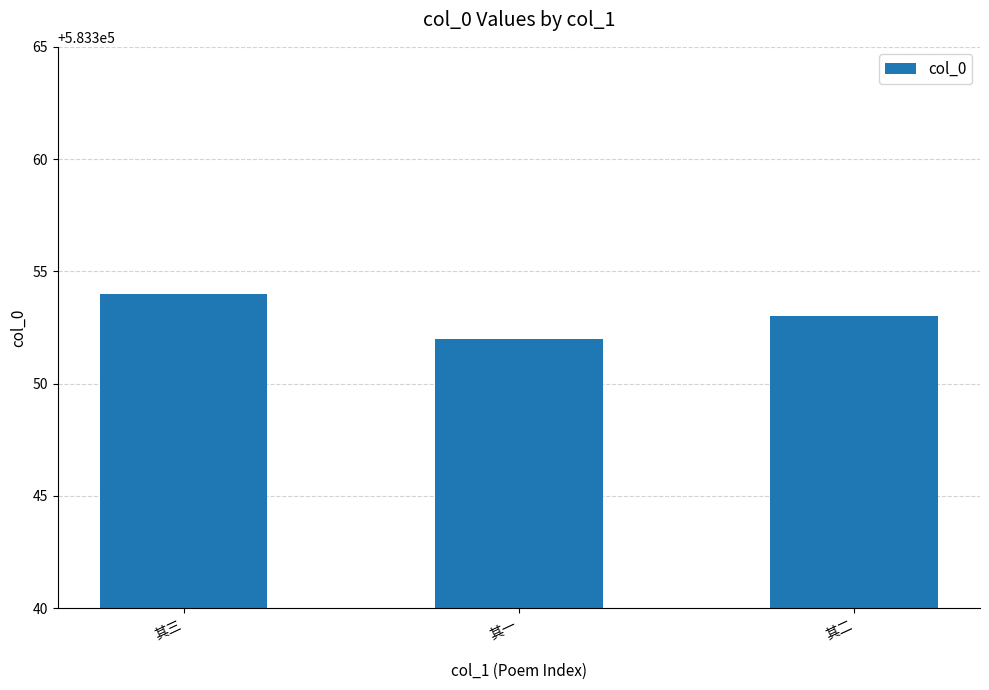

What is the ratio of the value at 其二 to the value at 其三?

1.0